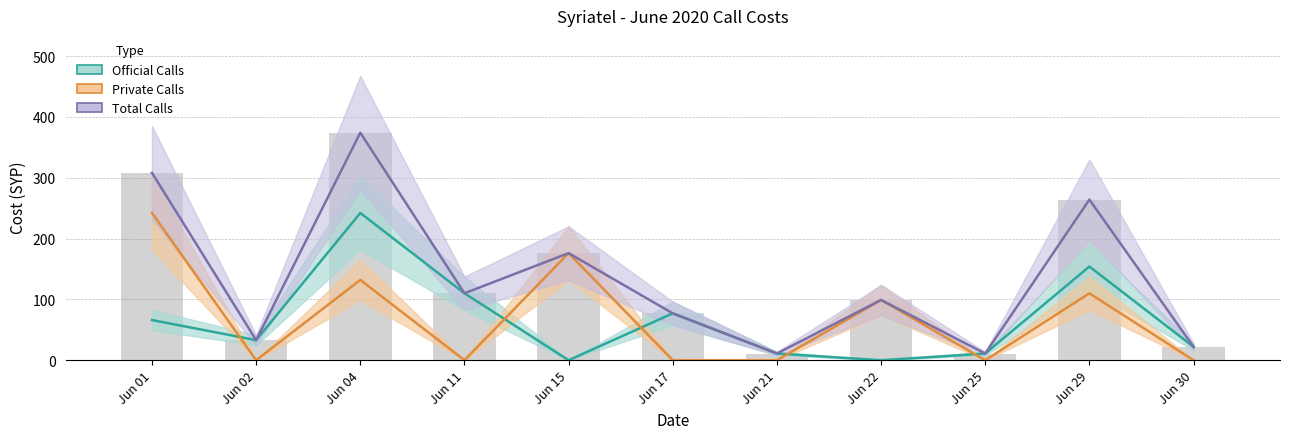

At how many categories does at least one series exceed 62?

7